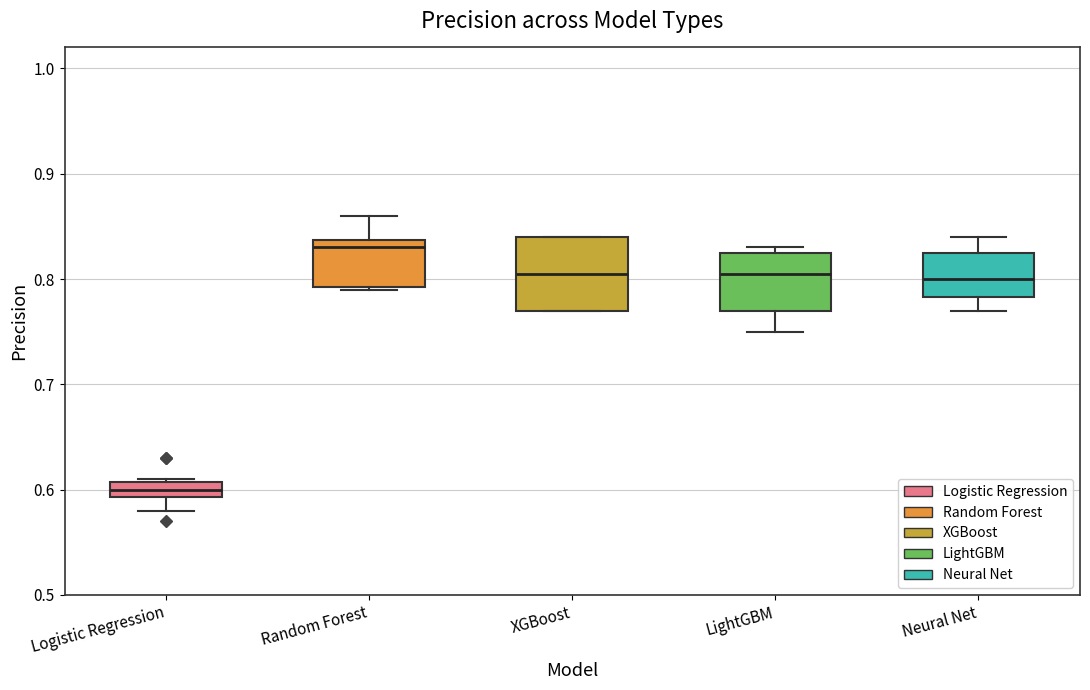

Which box is the tallest, from its lower edge to its upper edge?

XGBoost